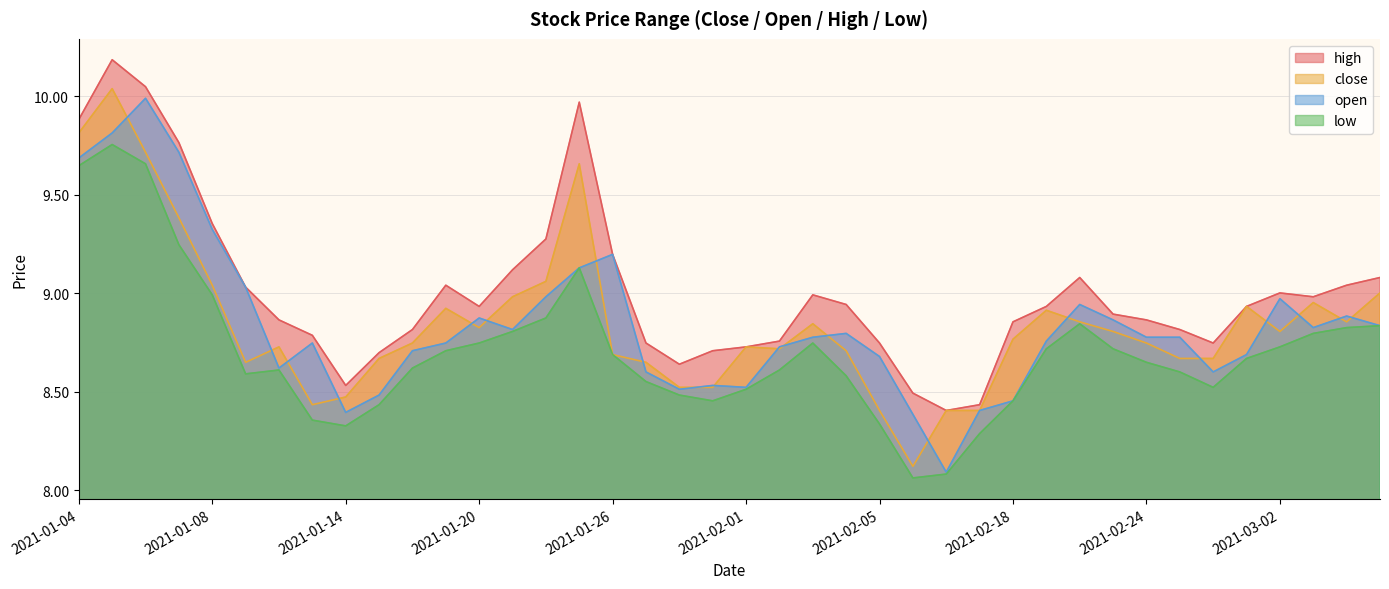

True or false: open and high cross at least once.

False